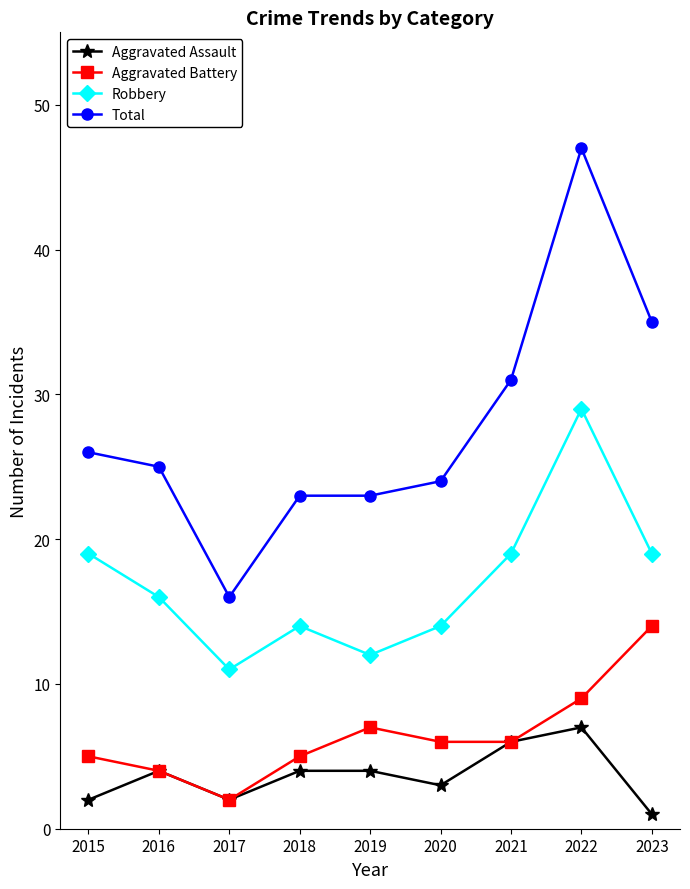

True or false: Total and Aggravated Battery cross at least once.

False